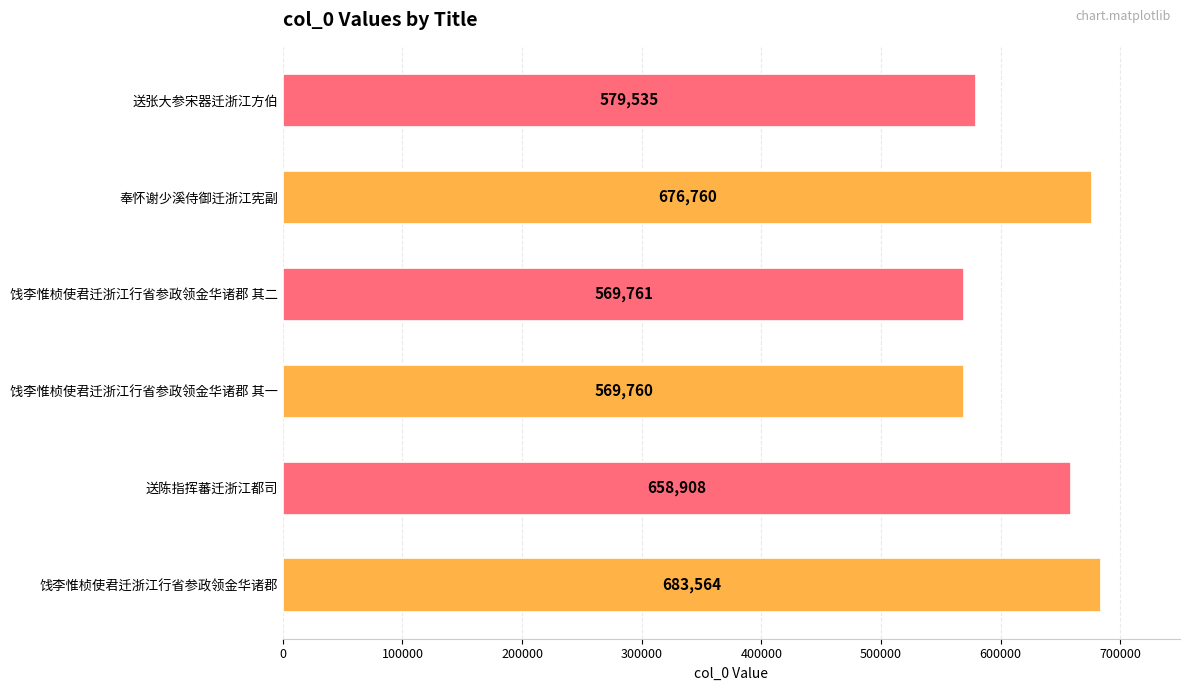

Which has a higher value, 送张大参宋器迁浙江方伯 or 奉怀谢少溪侍御迁浙江宪副?

奉怀谢少溪侍御迁浙江宪副